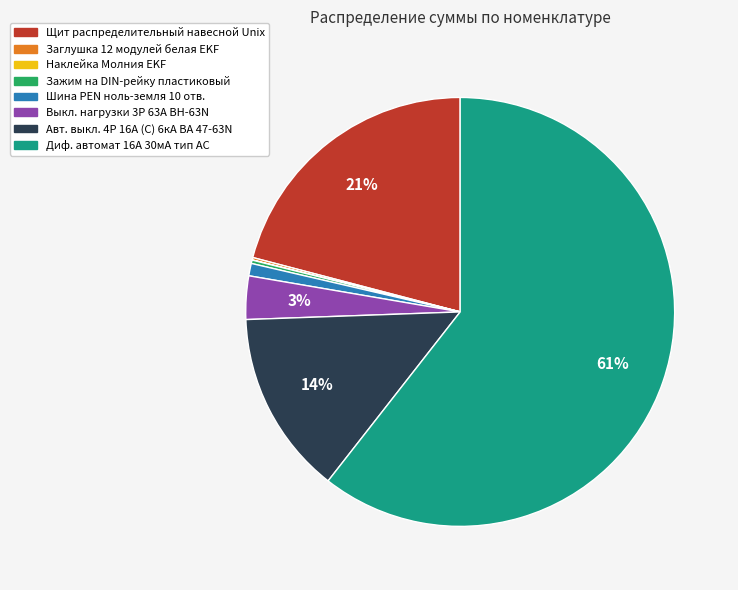

Between Щит распределительный навесной Unix and Шина PEN ноль-земля 10 отв., which is larger?

Щит распределительный навесной Unix